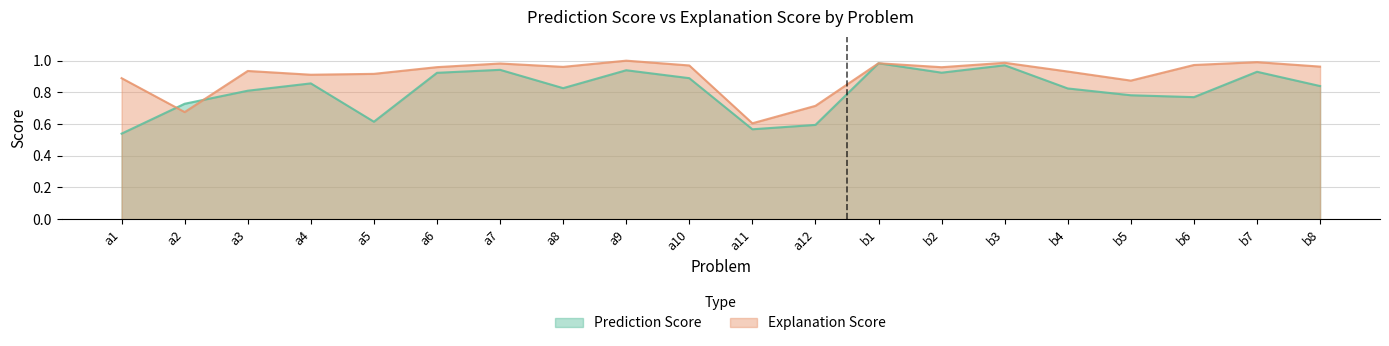

Rank the series at b3 from highest to lowest value.

Explanation Score, Prediction Score